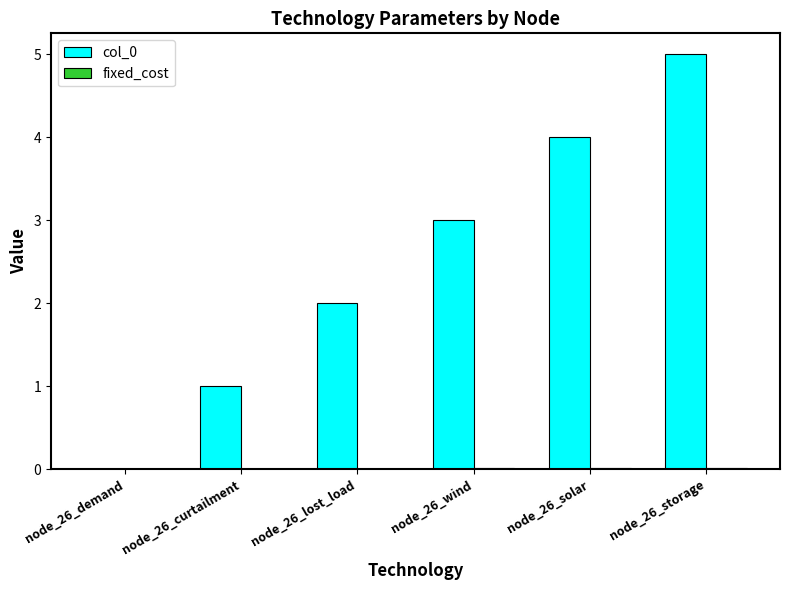

What is the difference between the col_0 values at node_26_curtailment and node_26_wind?

2.0